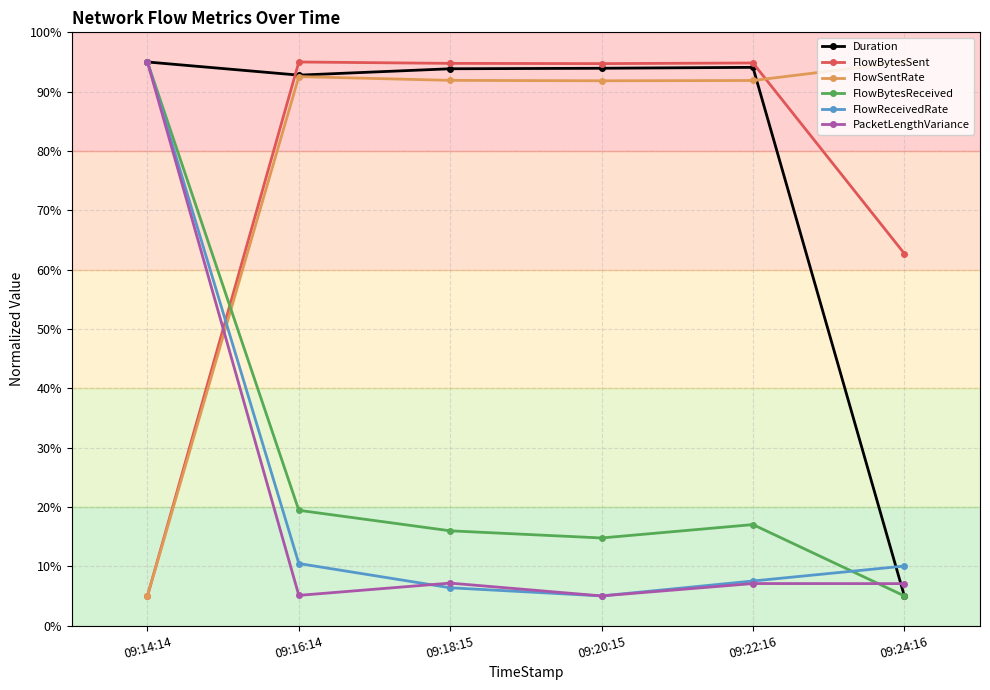

What are all the series names shown in the legend?

Duration, FlowBytesSent, FlowSentRate, FlowBytesReceived, FlowReceivedRate, PacketLengthVariance